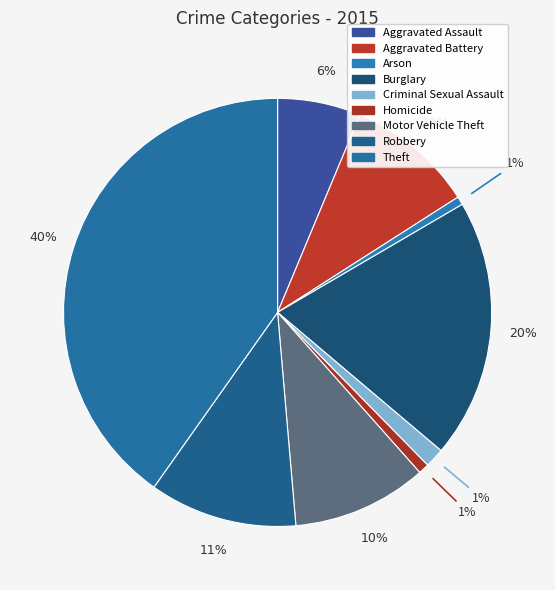

What is the total percentage of Homicide and Aggravated Battery?

10.4%